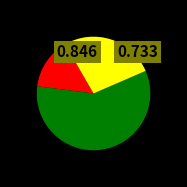

How many slices are in this pie chart?

3